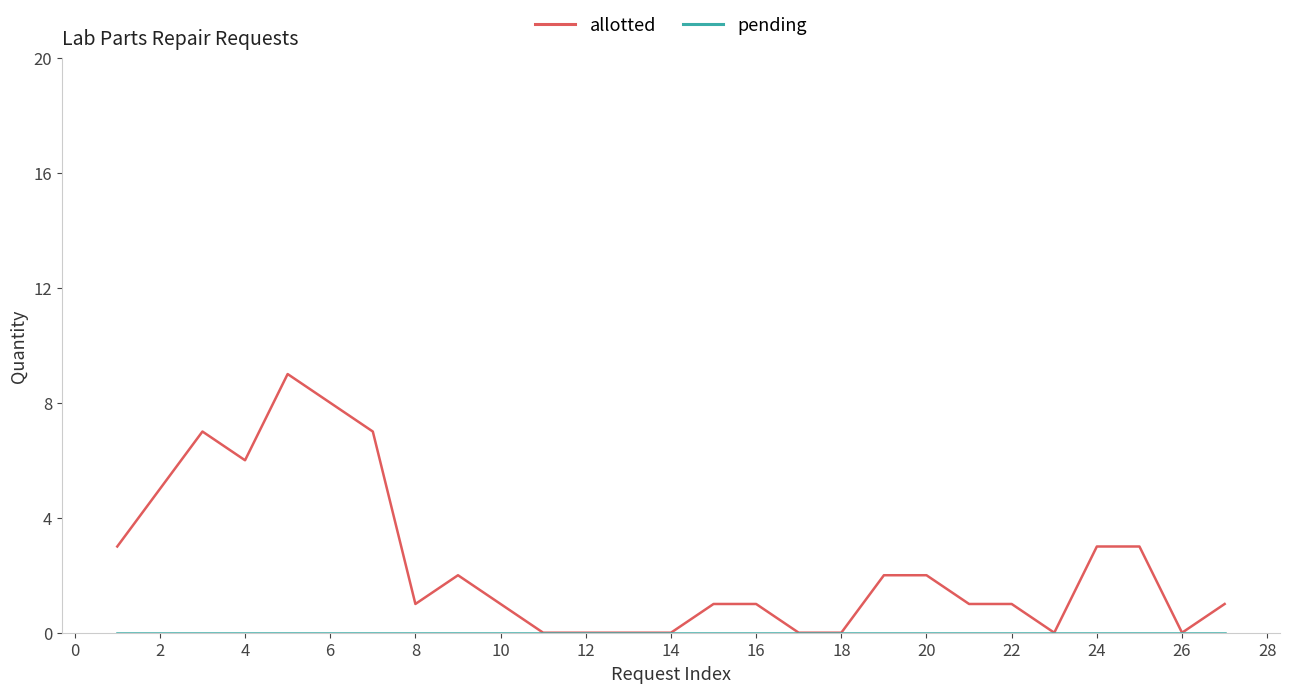

Does the chart have visible grid lines?

No